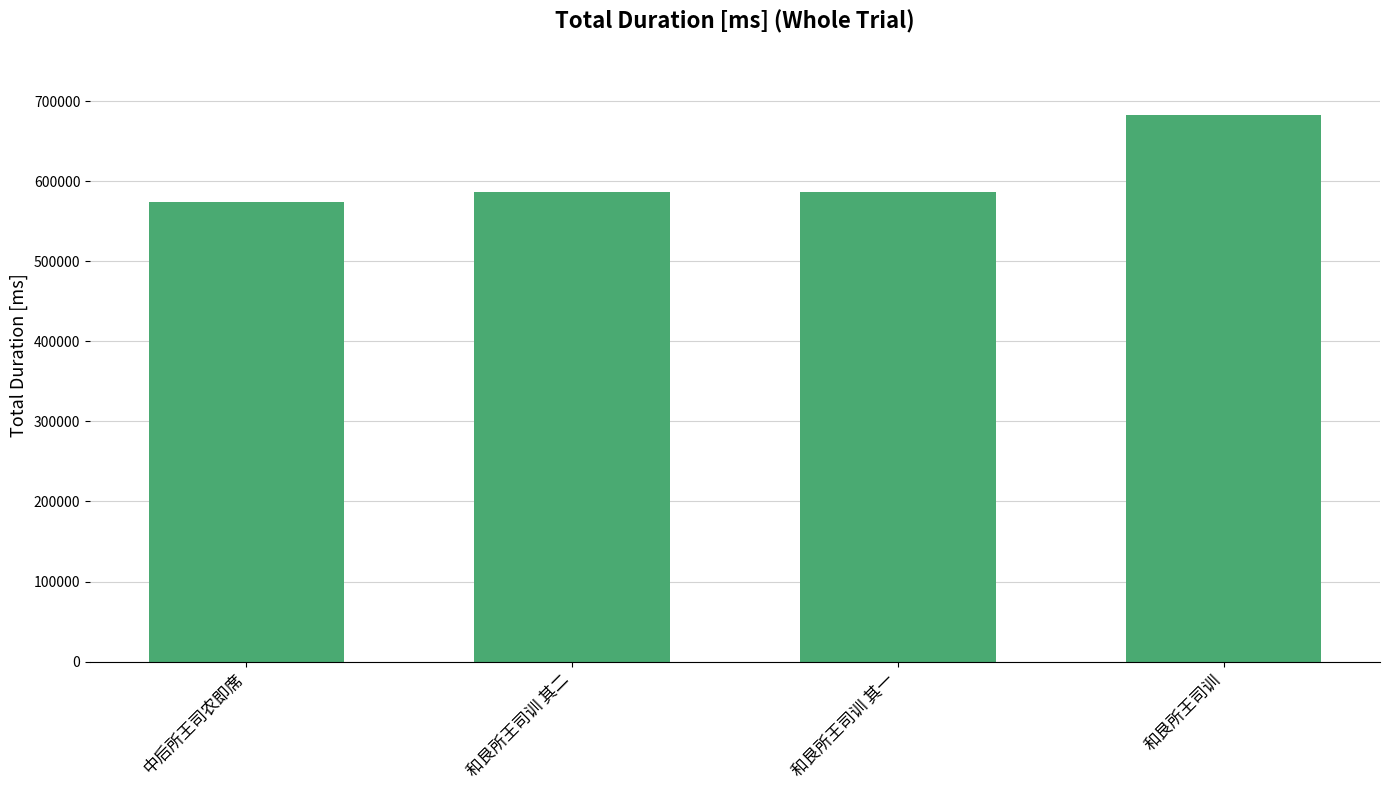

What is the difference between the maximum and minimum values?

109137